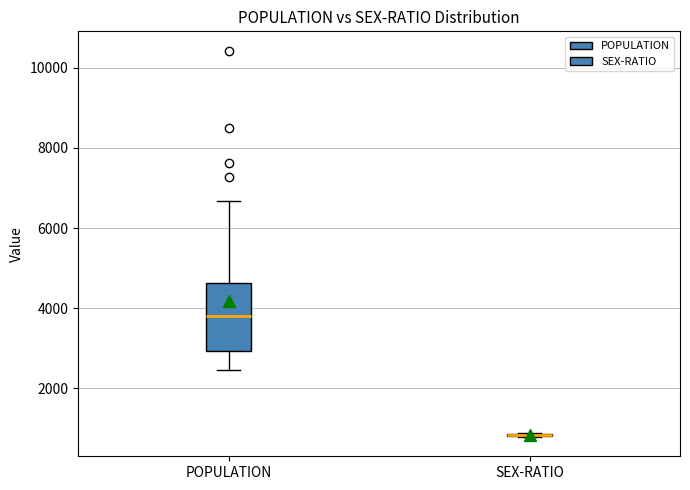

Reading left to right, transcribe this box plot: for each box, give where its median line is, the range the box spans, and where its two whiskers end, as read against the y-axis. The values are not printed on the chart, so give them approximately, as read against the axis.

POPULATION: median 3800, box 3000 to 4600, whiskers 2400 to 6600
SEX-RATIO: box collapsed to a line at 800, whiskers 800 to 800